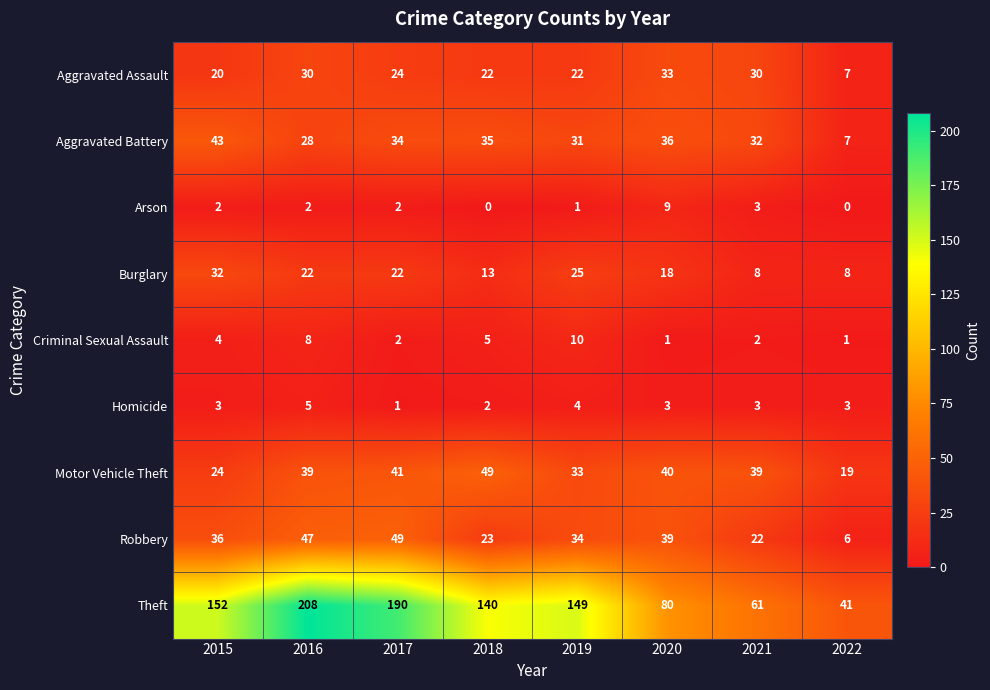

How many data points does each series have?

8